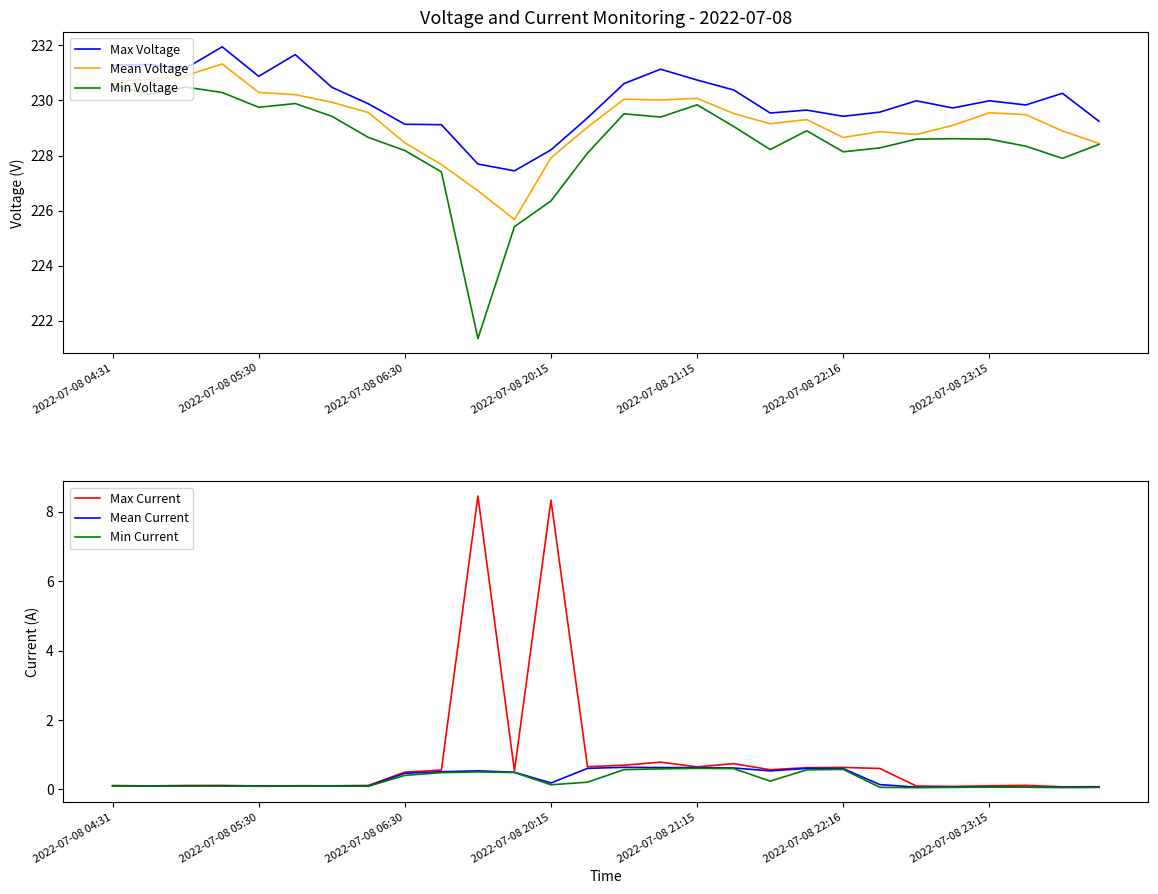

What is the label of the 6th point from the right?

22